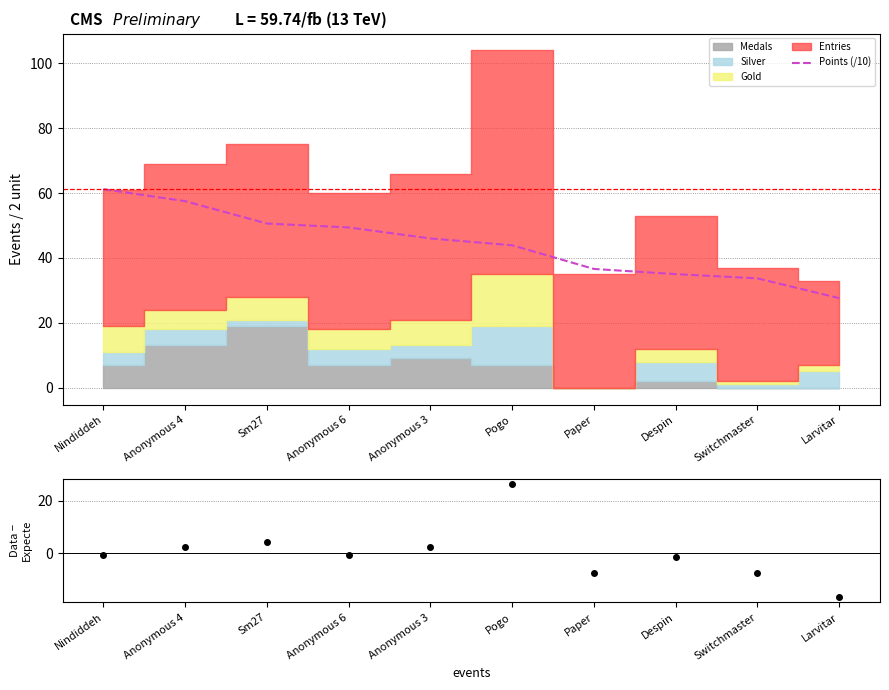

What is the minimum value for Points (/10)?

27.6